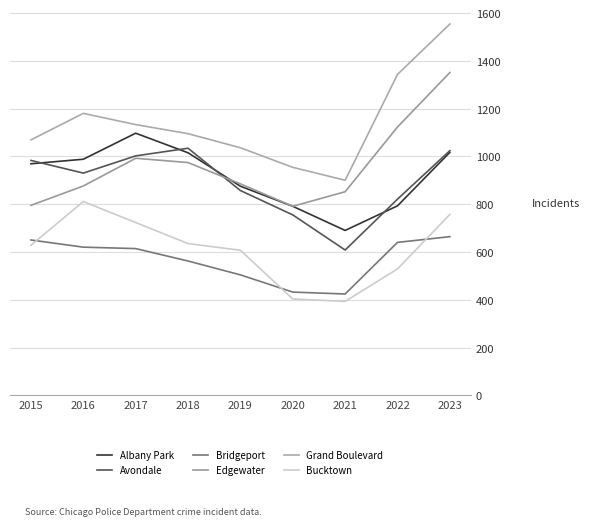

How many interior local peaks does the Grand Boulevard series have?

1